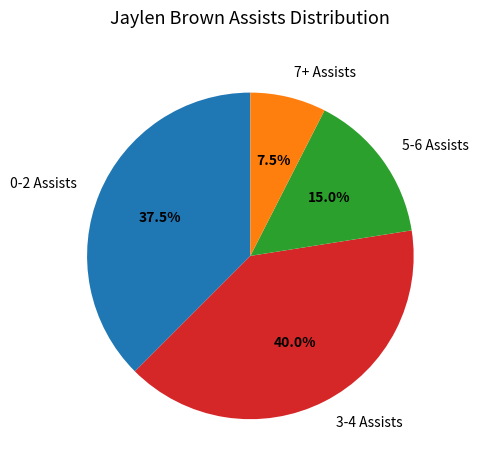

What percentage do 0-2 Assists and 7+ Assists together represent?

45.0%